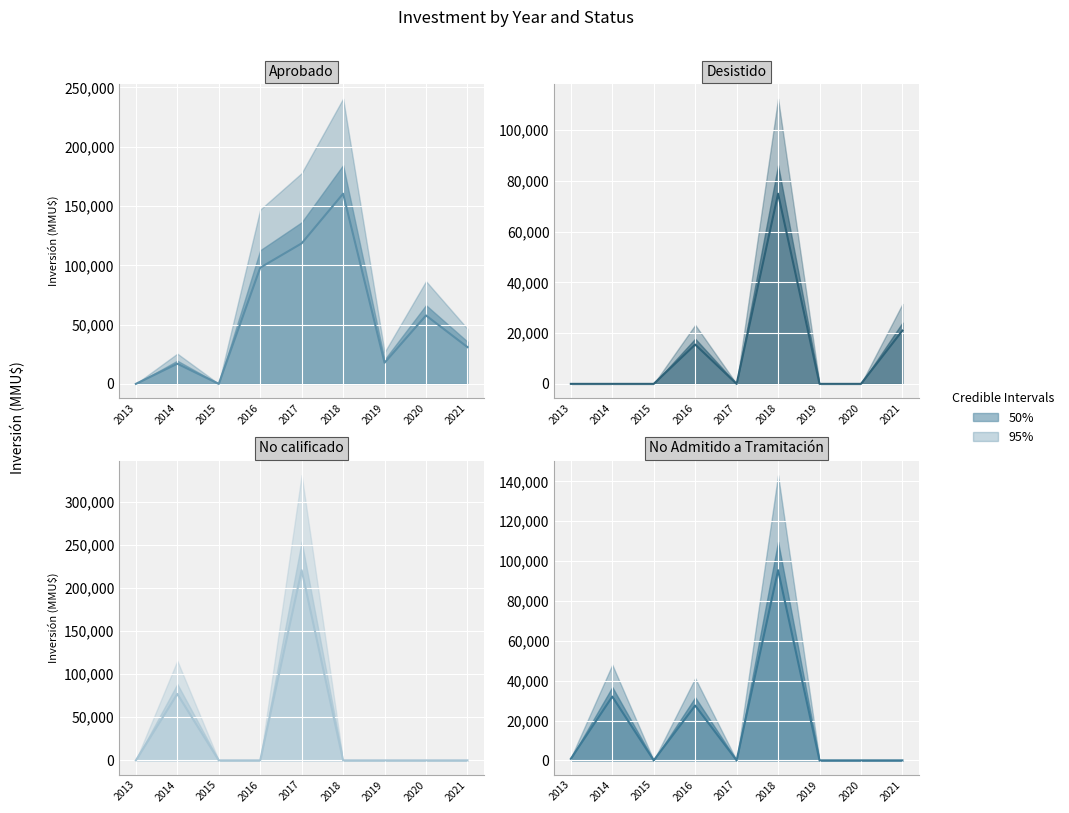

At which label is Aprobado closest to 80208?

2016